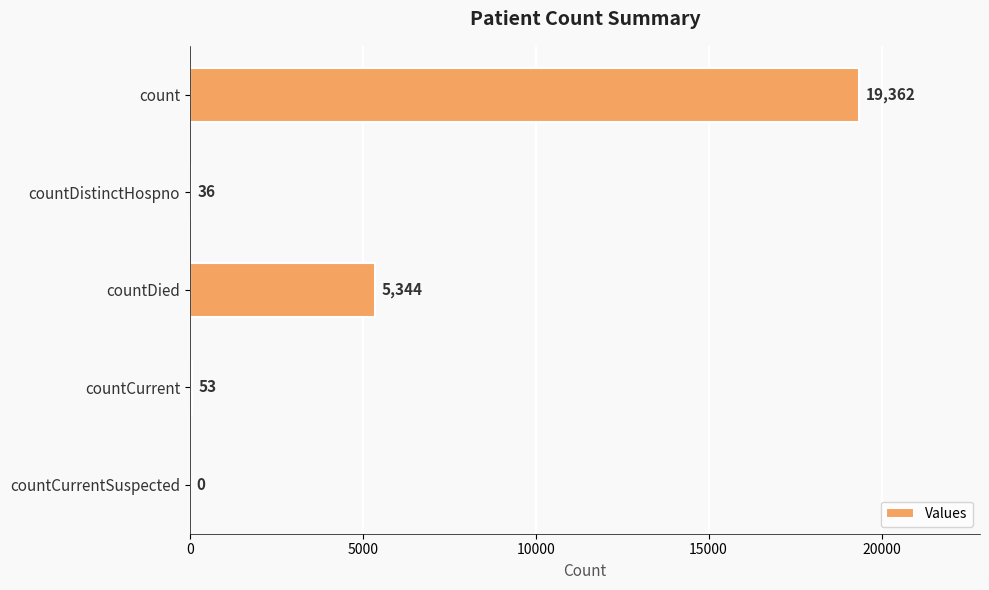

Reading bottom to top, transcribe all the data shown in this chart.

countCurrentSuspected=0	countCurrent=53	countDied=5344	countDistinctHospno=36	count=19362